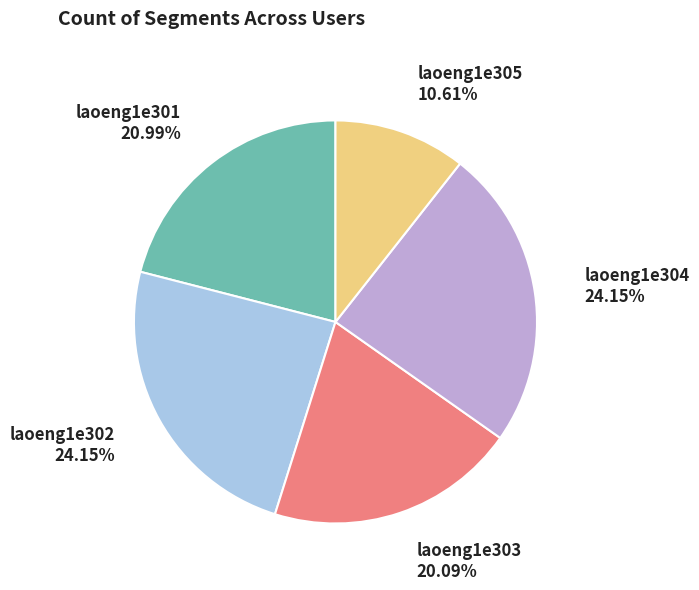

Combined, do laoeng1e303 and laoeng1e305 account for over 50%?

No